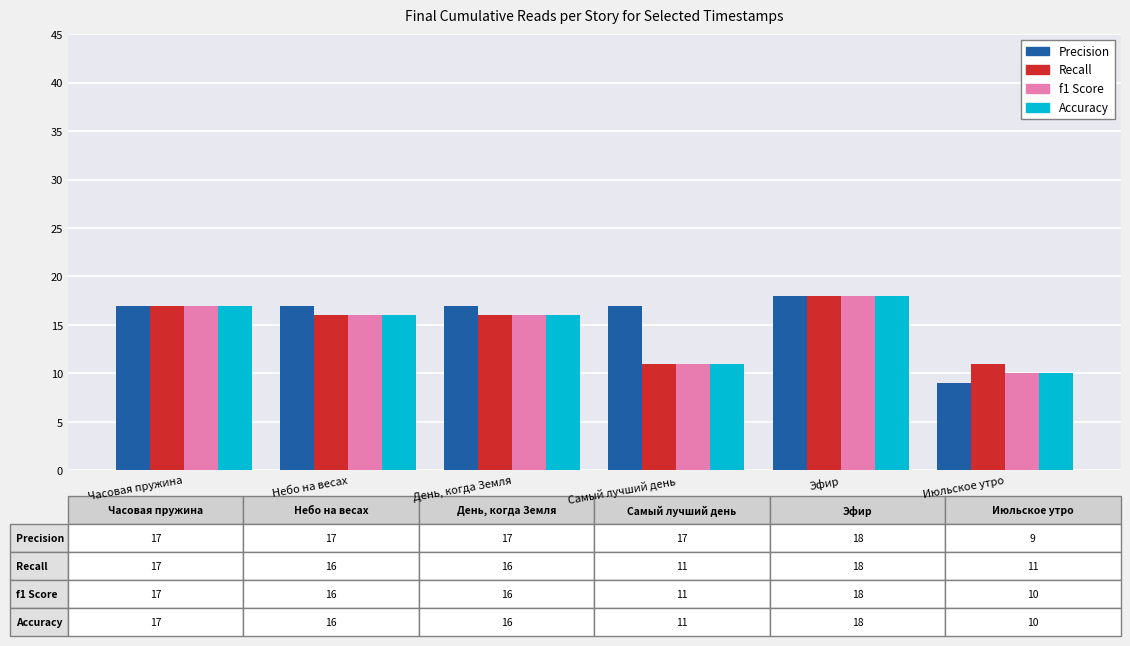

How many distinct data groups are displayed?

4